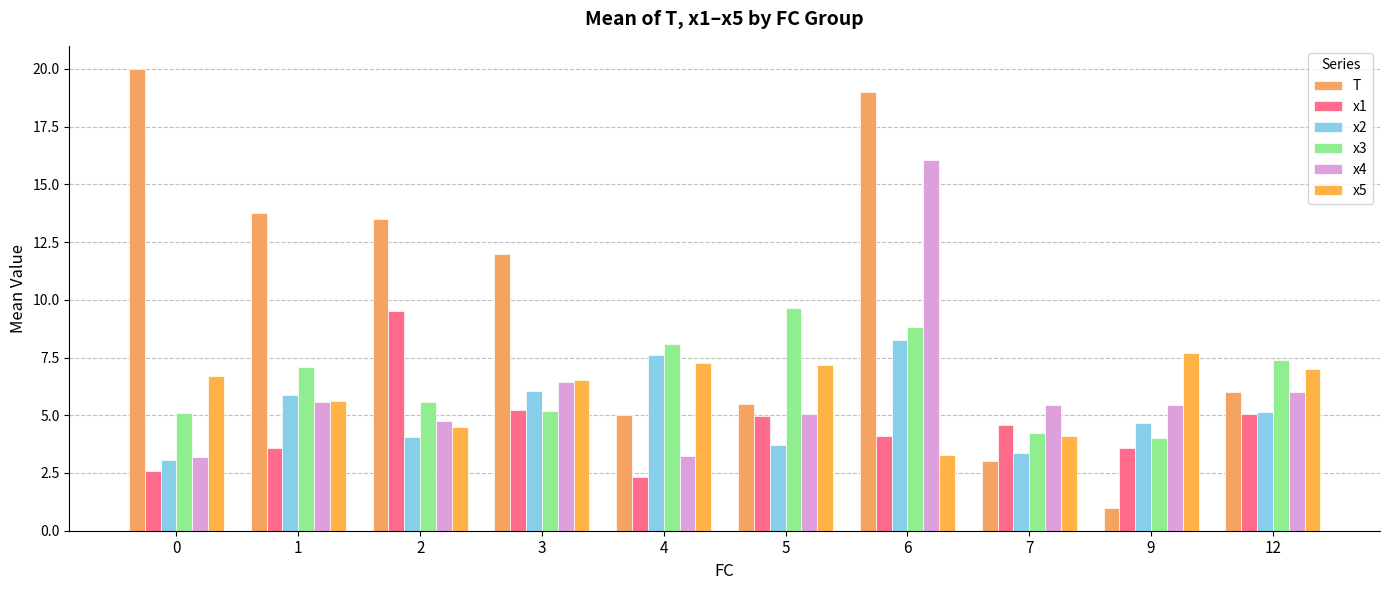

How many data points in x2 are less than 5?

5